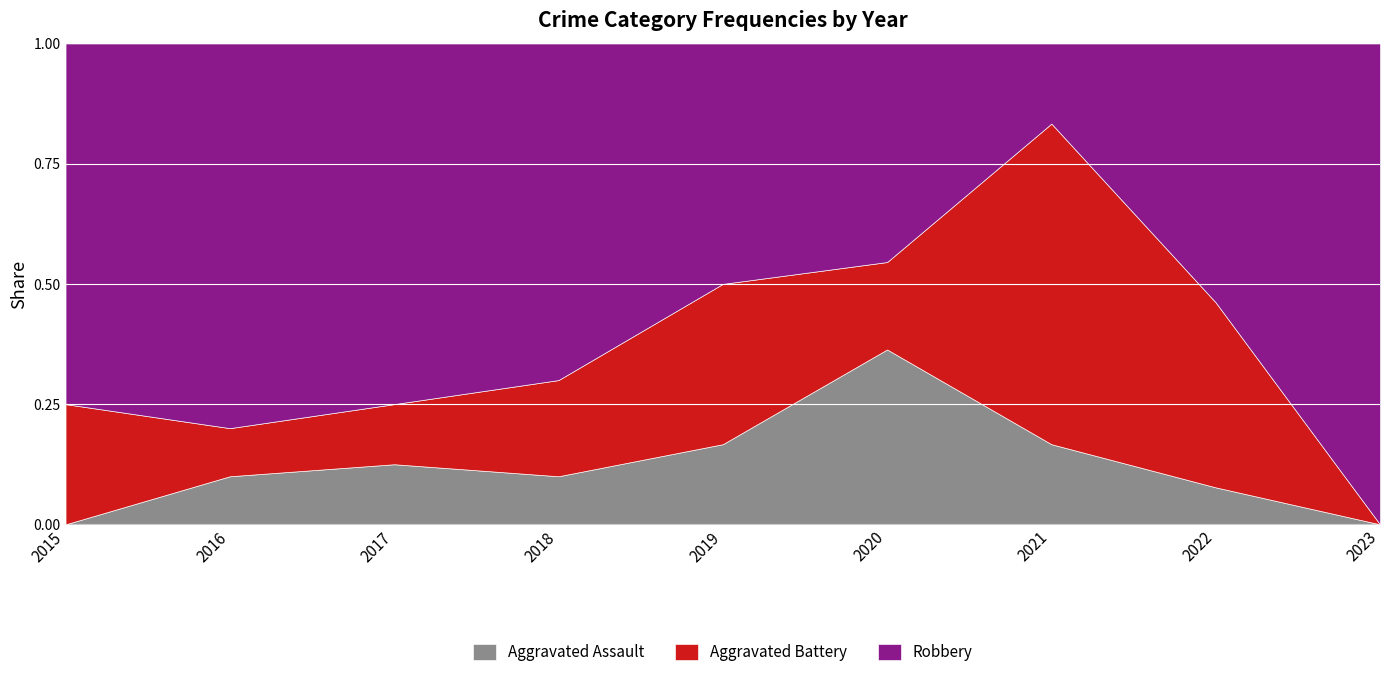

The value of Aggravated Battery at 2023 is 2. True or false?

False